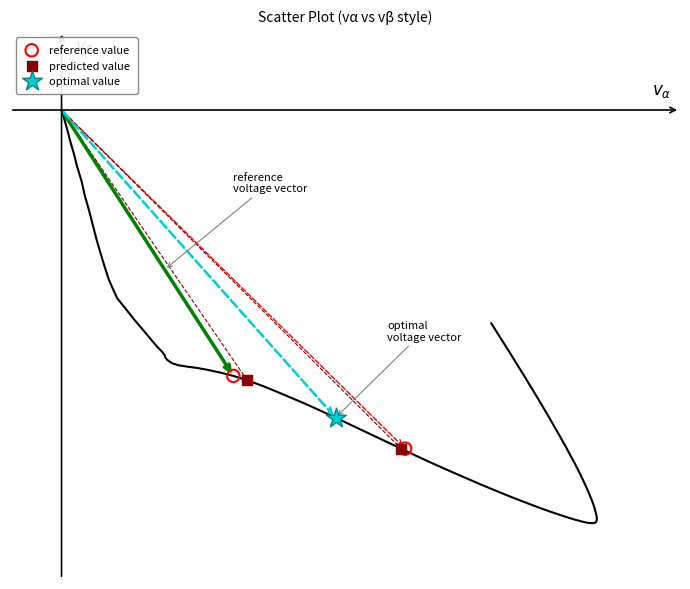

What are all the series names shown in the legend?

reference value, predicted value, optimal value